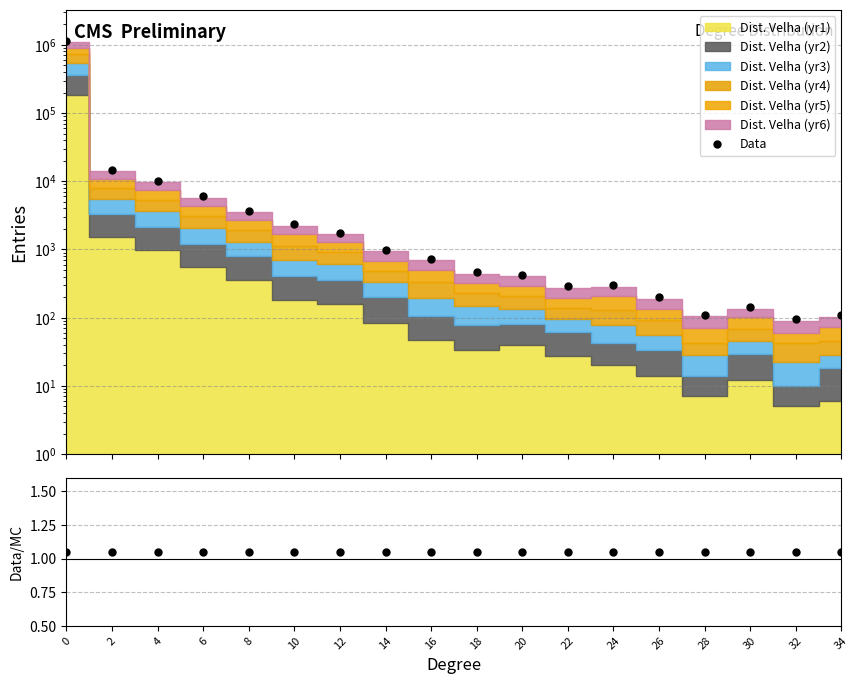

How many data points are above 734?

9